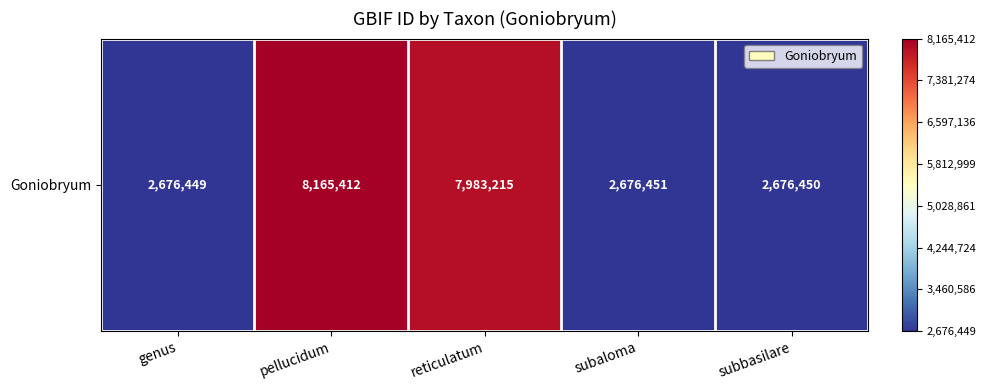

Rank the categories by value from highest to lowest.

pellucidum, reticulatum, subaloma, subbasilare, genus